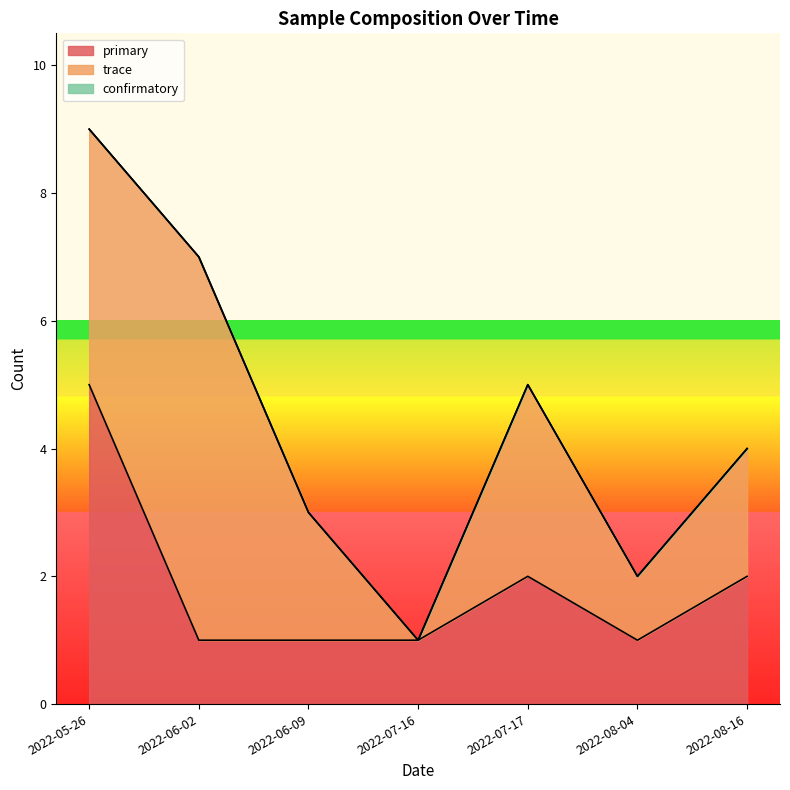

What position from the right is 2022-07-17?

3